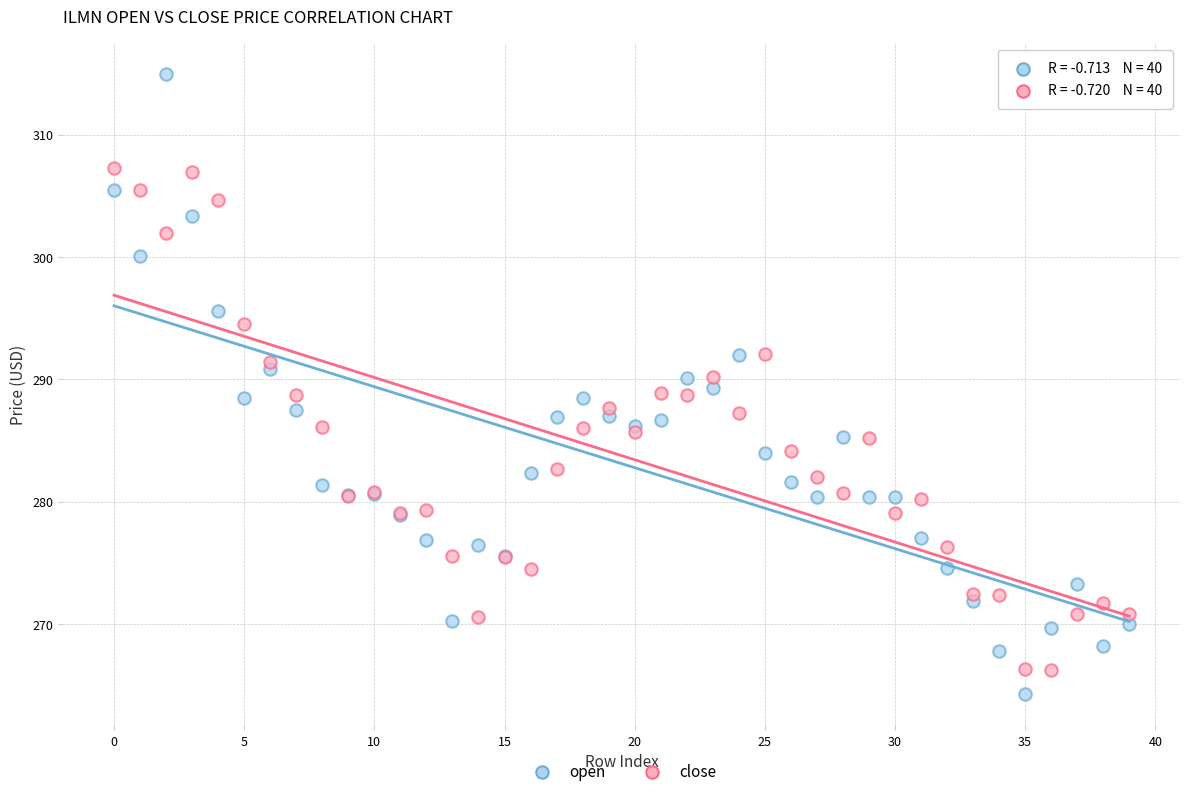

Which series reaches the maximum Y coordinate?

open